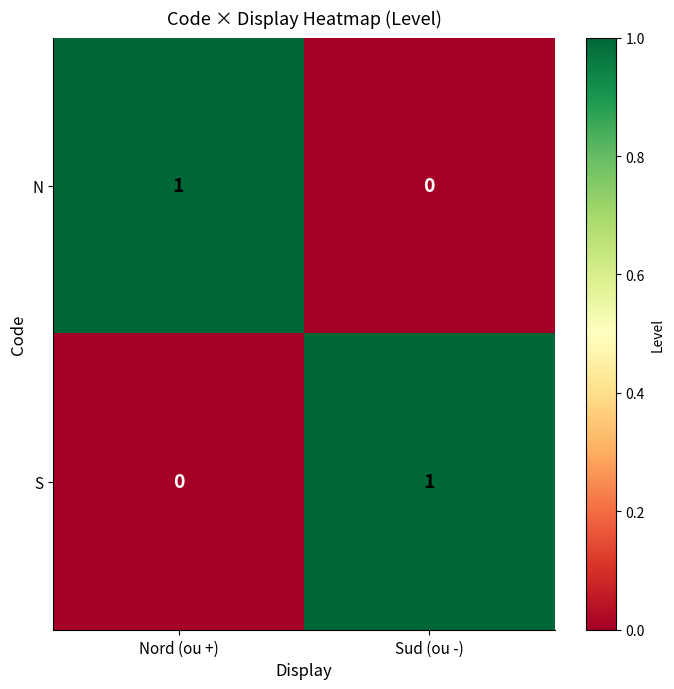

Is the value of N at Nord (ou +) greater than the value of S at Nord (ou +)?

Yes